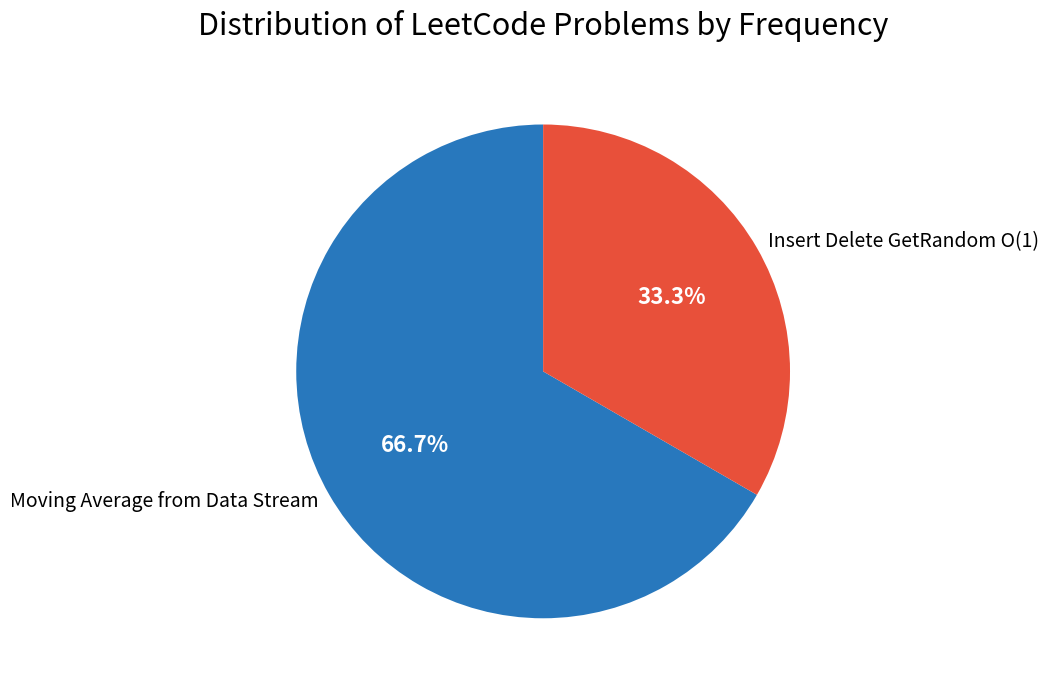

What percentage is NOT represented by Insert Delete GetRandom O(1)?

66.7%